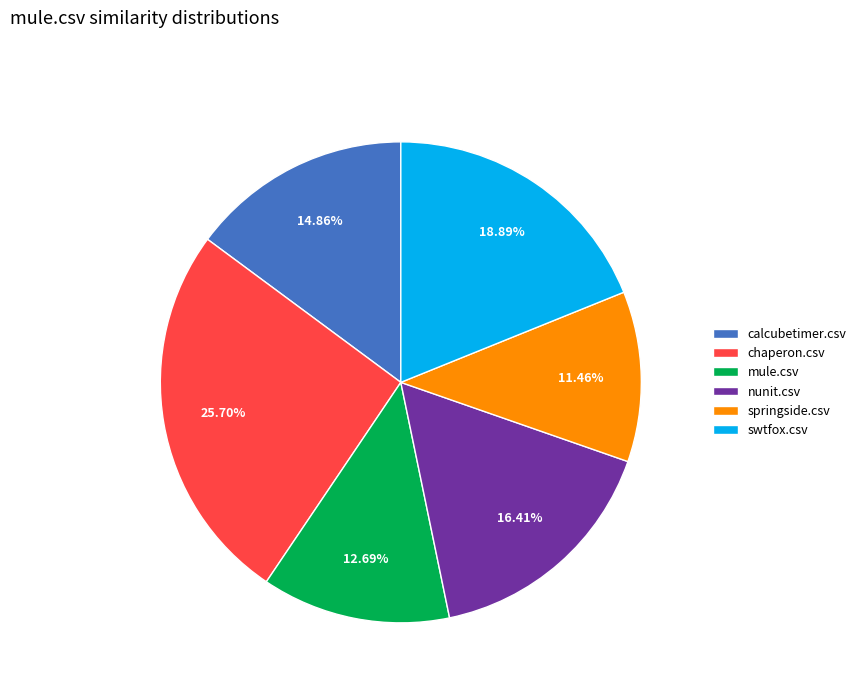

To the nearest percent, what portion does calcubetimer.csv represent?

15%